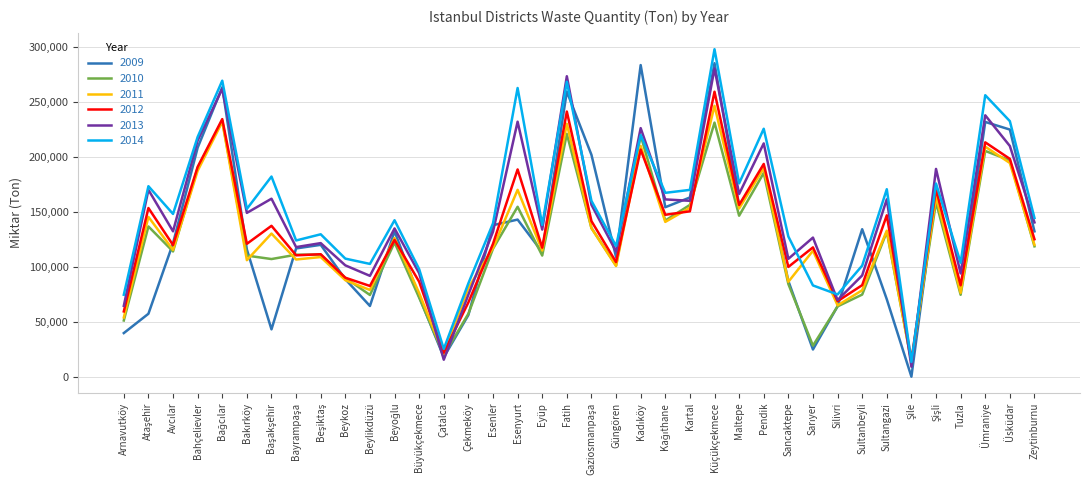

What is the greatest value displayed?

297591.0